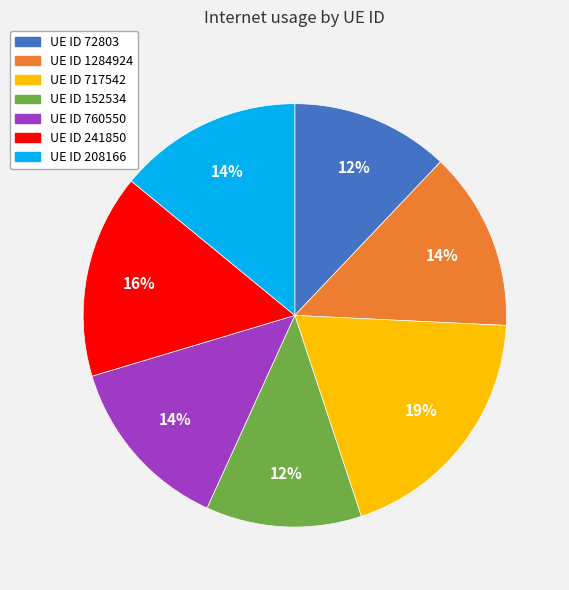

Do UE ID 717542 and UE ID 760550 together represent more than half of the pie?

No